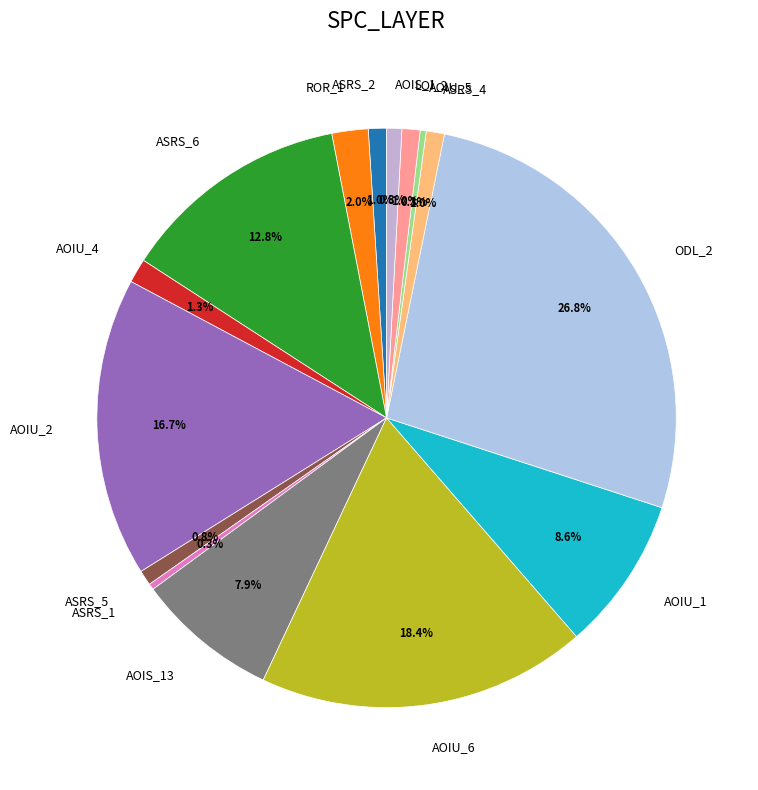

Between AOIU_1 and AOIS_13, which is larger?

AOIU_1